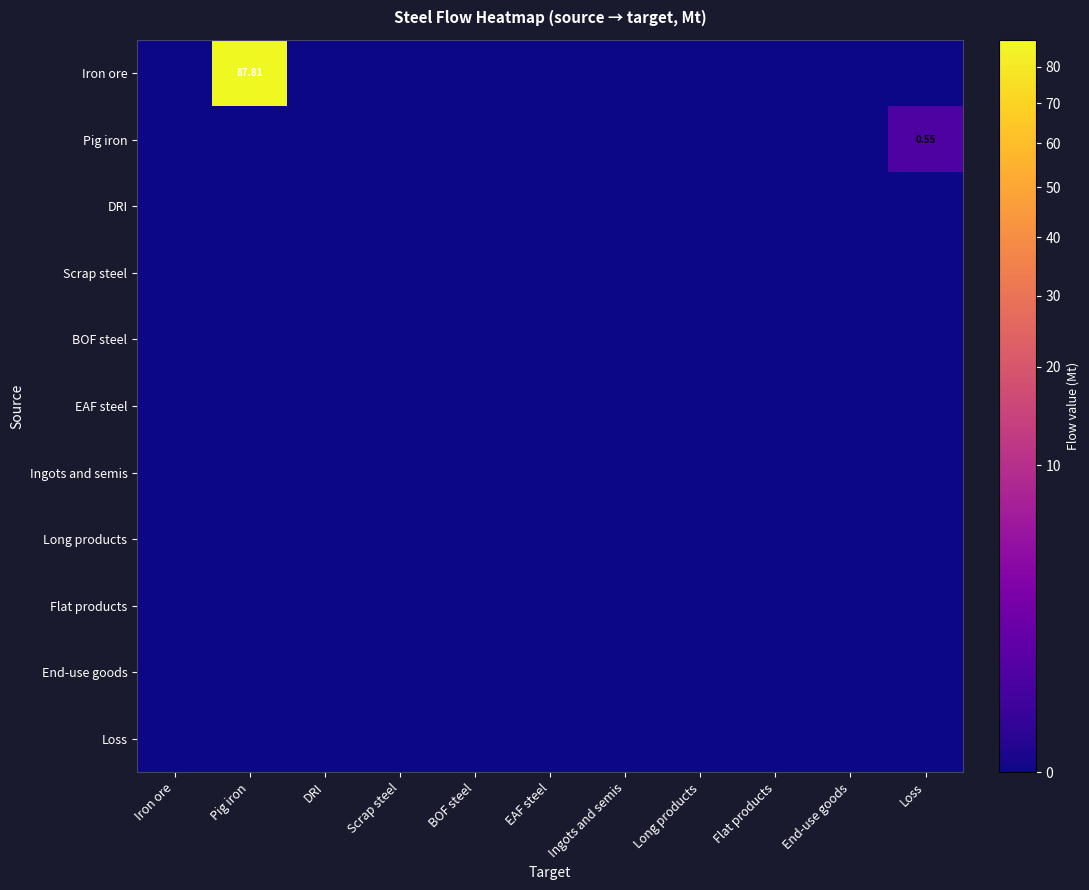

How many data points does each series have?

11